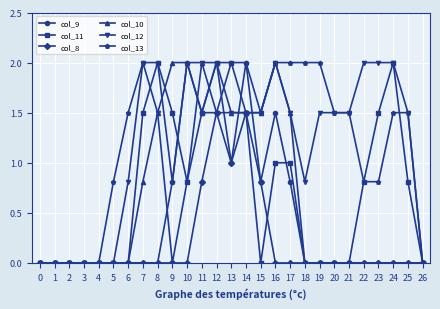

What is the value of the col_9 point at the 14th from the left?

1.0